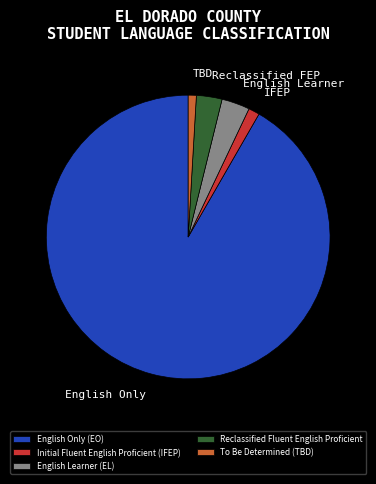

Is there a majority slice in this chart?

Yes